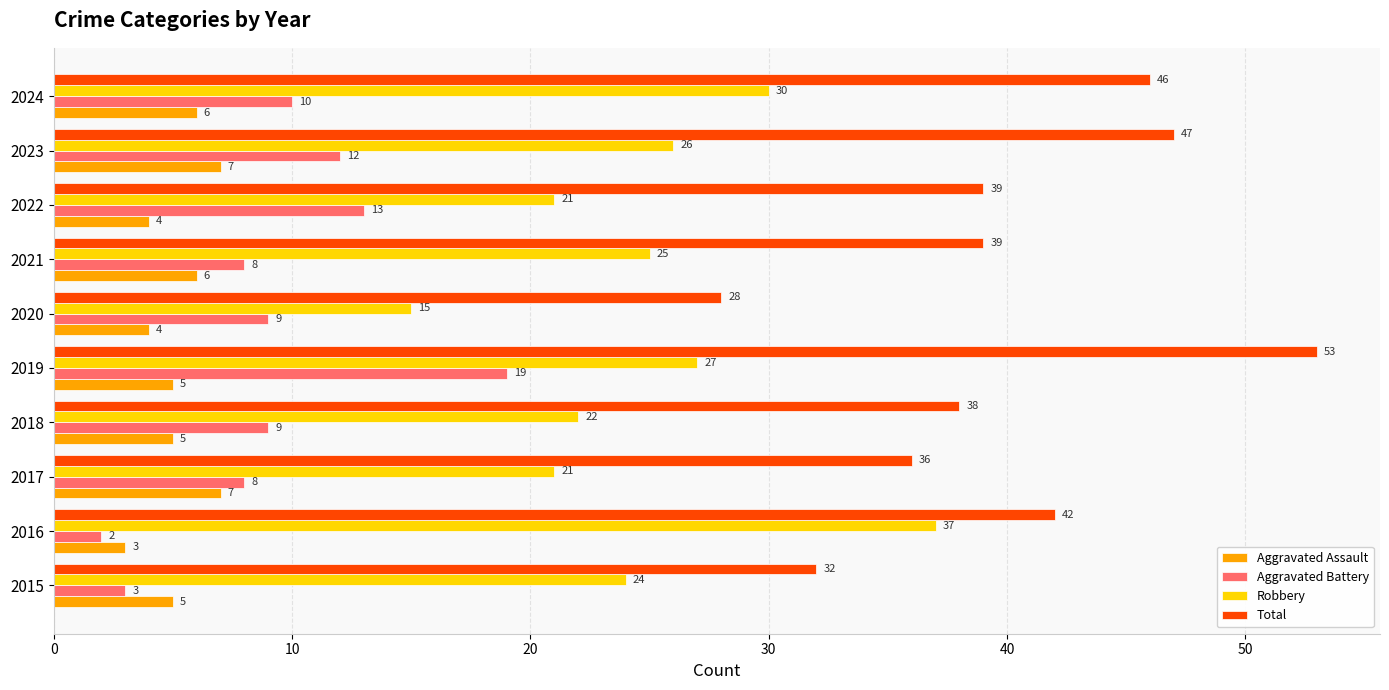

Which label corresponds to the smallest value in the chart?

2016